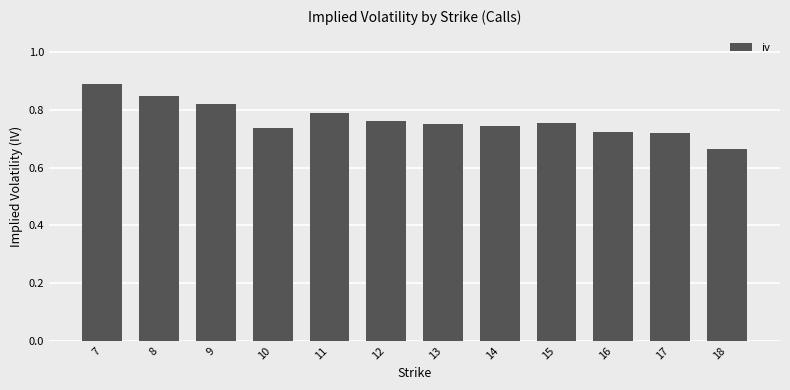

Which has a higher value, 13 or 9?

9